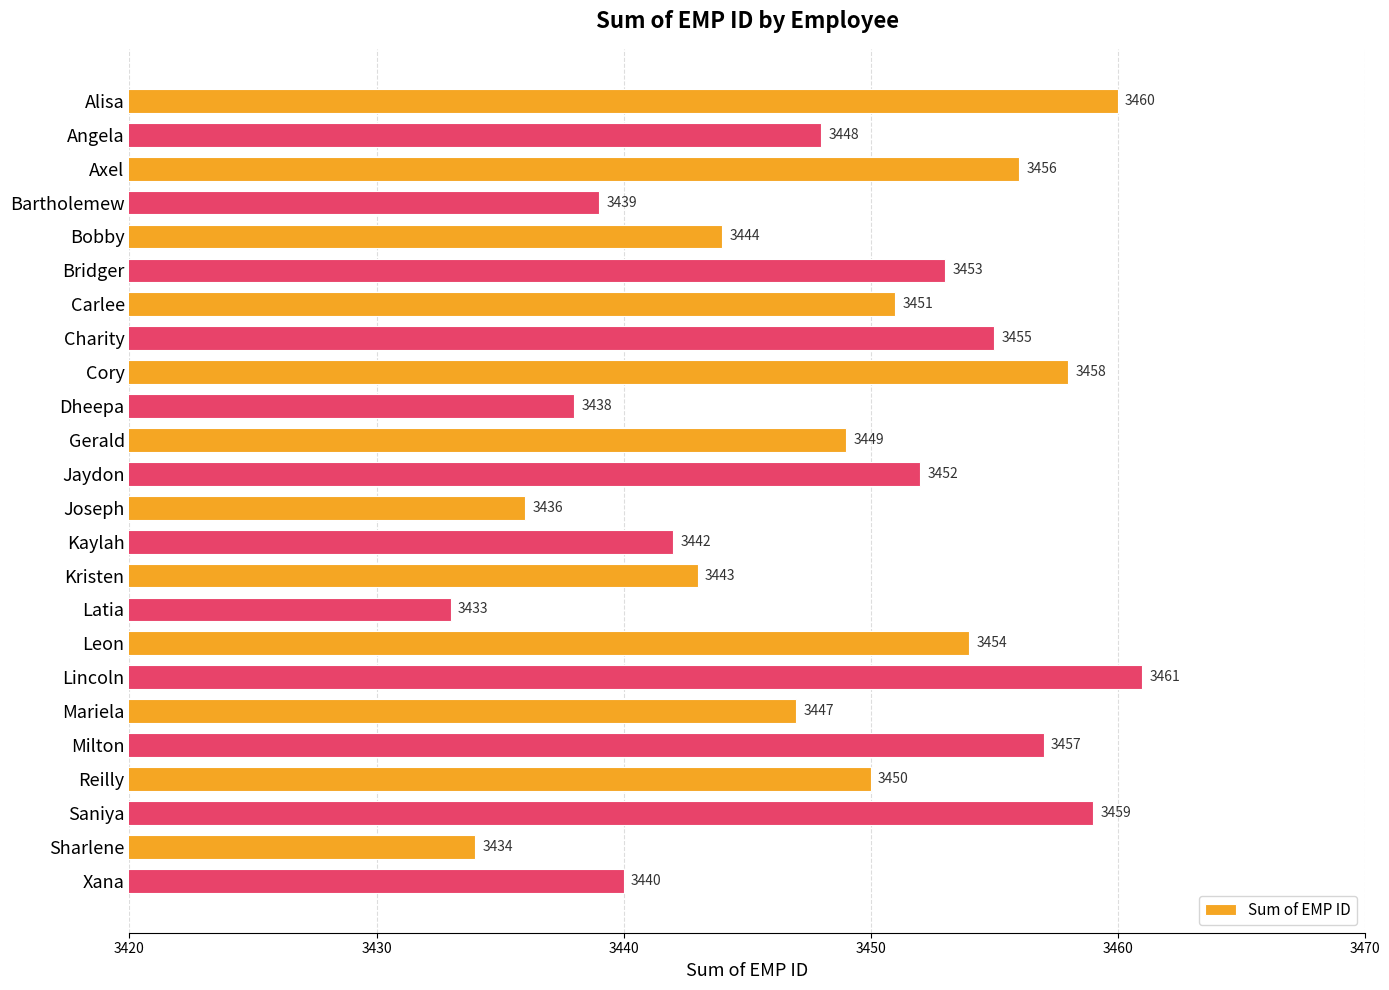

Rank the categories by value from lowest to highest.

Latia, Sharlene, Joseph, Dheepa, Bartholemew, Xana, Kaylah, Kristen, Bobby, Mariela, Angela, Gerald, Reilly, Carlee, Jaydon, Bridger, Leon, Charity, Axel, Milton, Cory, Saniya, Alisa, Lincoln